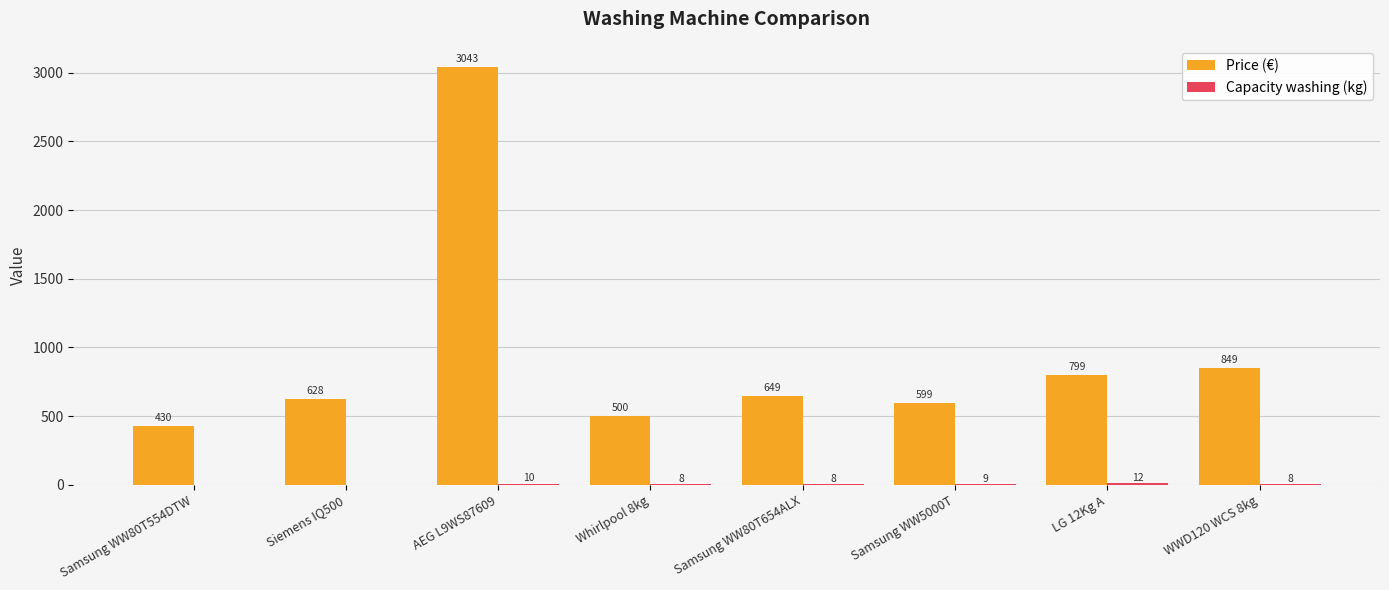

Which category has the highest value across all series?

AEG L9WS87609